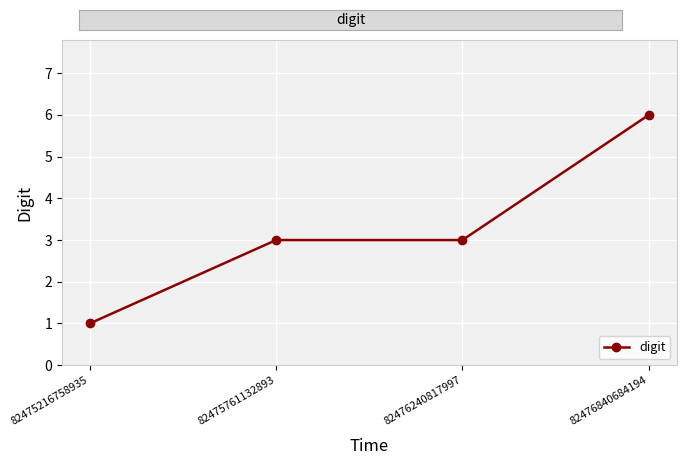

At which category does the chart reach its peak across all series?

82476840684194